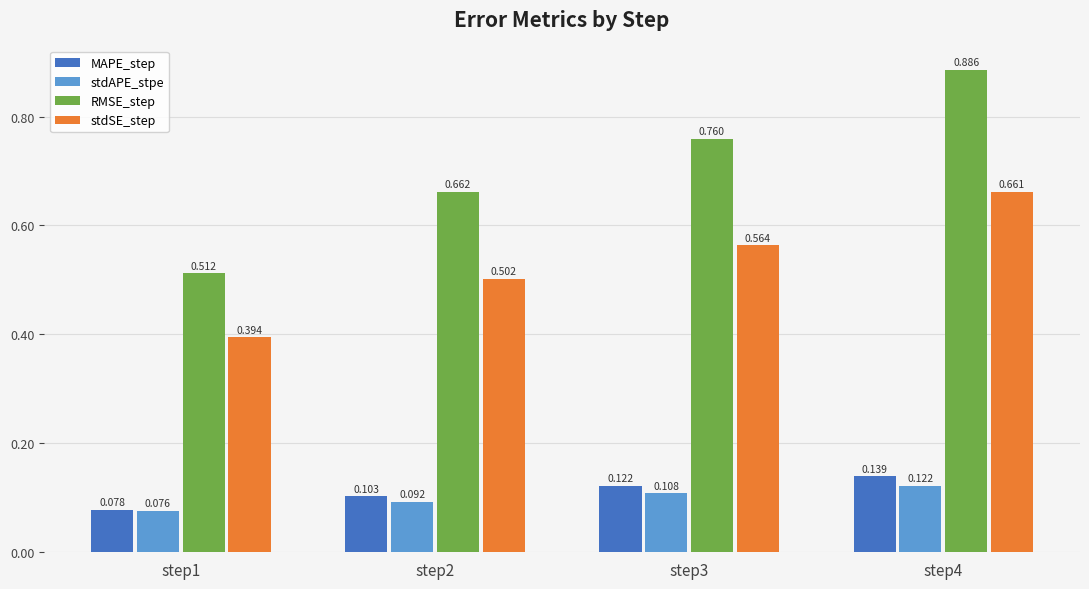

Between step1 and step3, which series saw the biggest shift?

RMSE_step